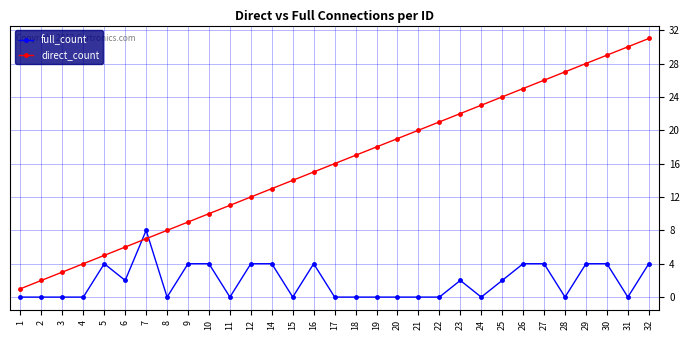

Which series changed the most between 8 and 15?

direct_count